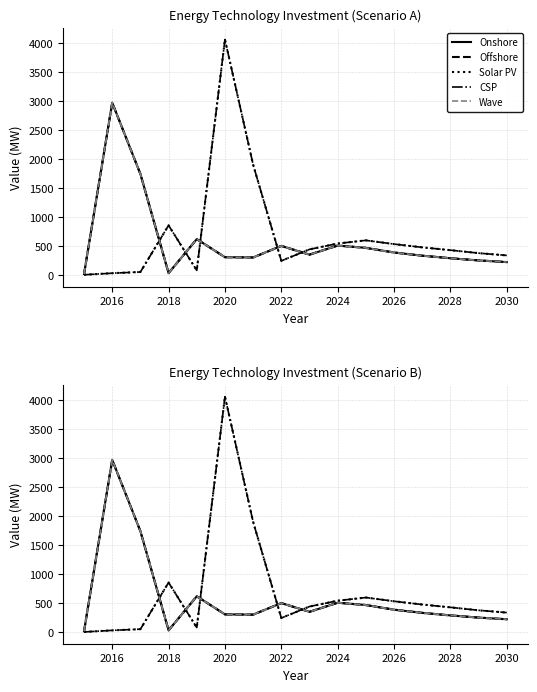

True or false: Onshore and Offshore cross at least once.

False